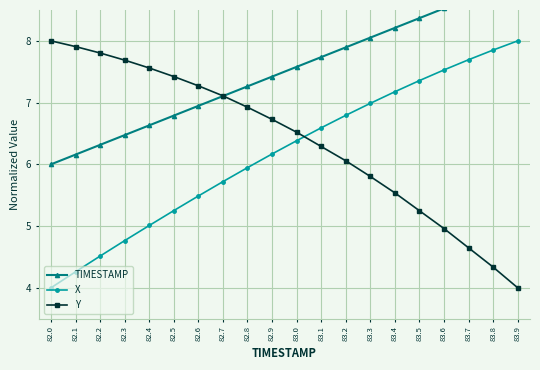

At which category is the sum across all series the highest?

83.8